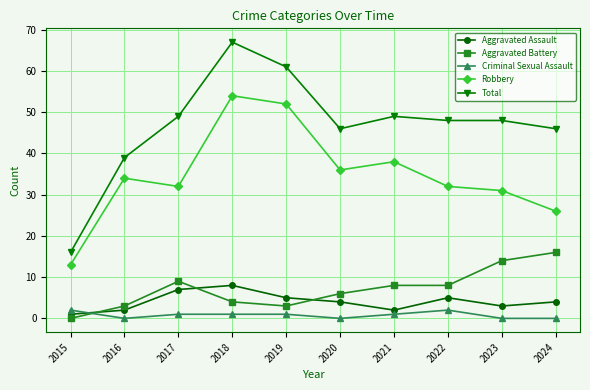

Rank the series at 2022 from highest to lowest value.

Total, Robbery, Aggravated Battery, Aggravated Assault, Criminal Sexual Assault